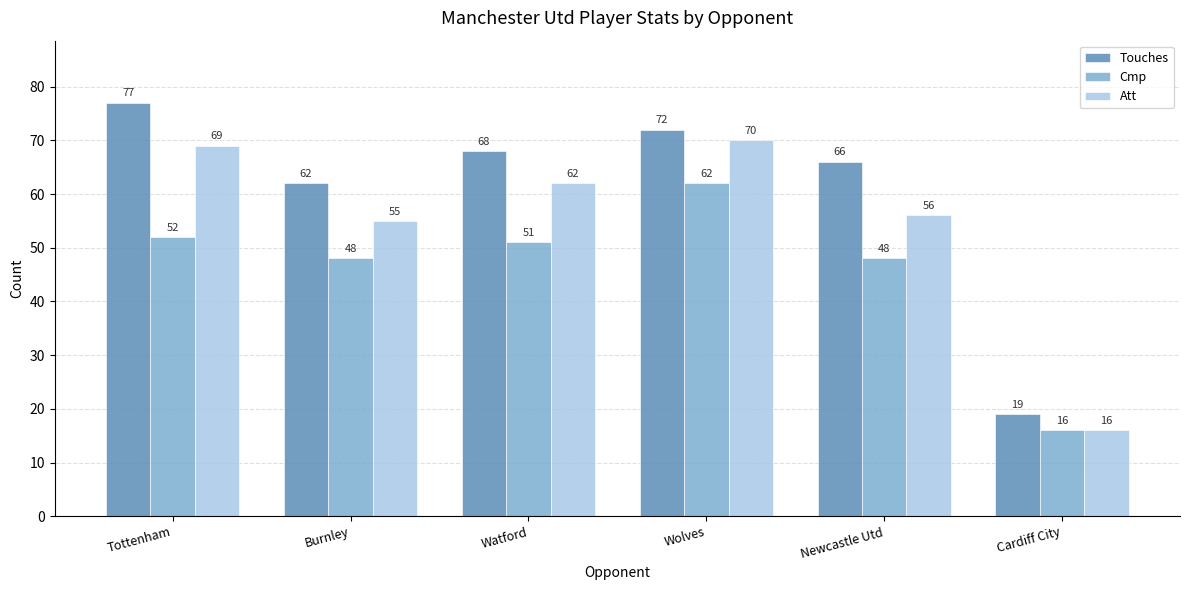

Reading left to right, what are all the values shown in this chart?

Touches: Tottenham=77	Burnley=62	Watford=68	Wolves=72	Newcastle Utd=66	Cardiff City=19
Cmp: Tottenham=52	Burnley=48	Watford=51	Wolves=62	Newcastle Utd=48	Cardiff City=16
Att: Tottenham=69	Burnley=55	Watford=62	Wolves=70	Newcastle Utd=56	Cardiff City=16